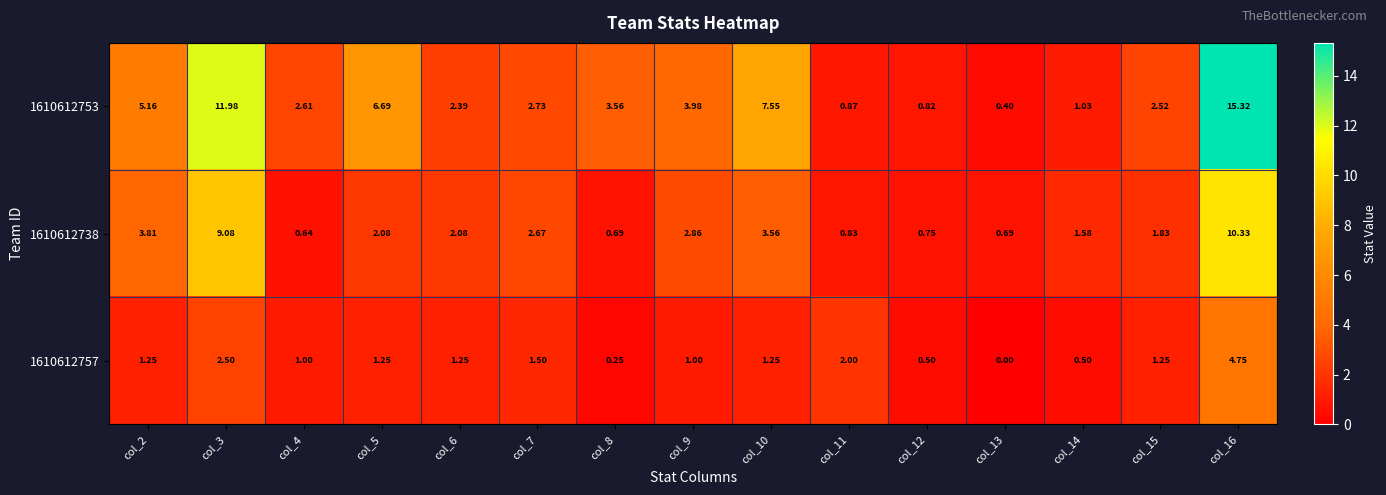

Is the value of 1610612757 at col_3 greater than the value of 1610612738 at col_6?

Yes